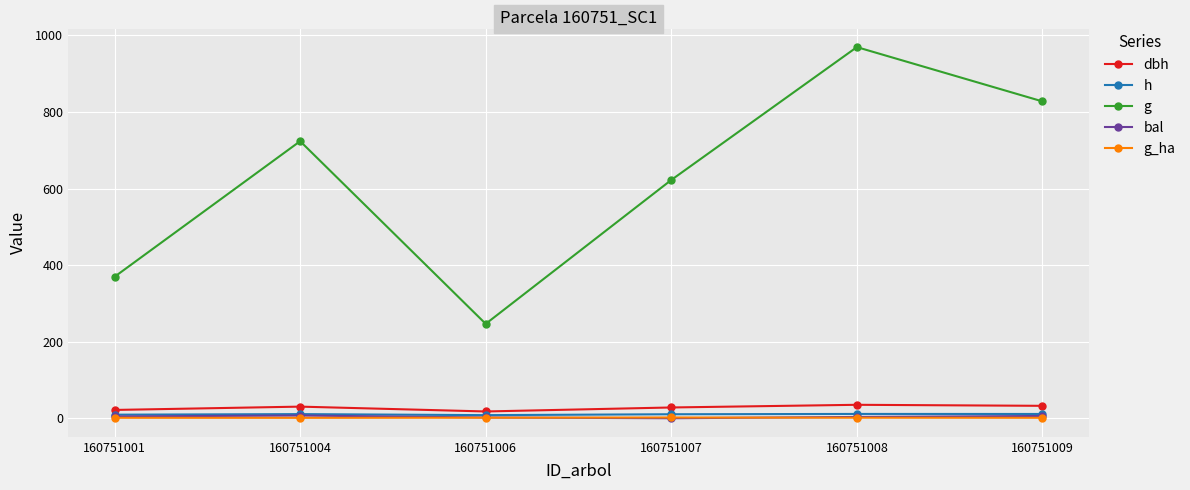

Count the number of categories in the chart.

6